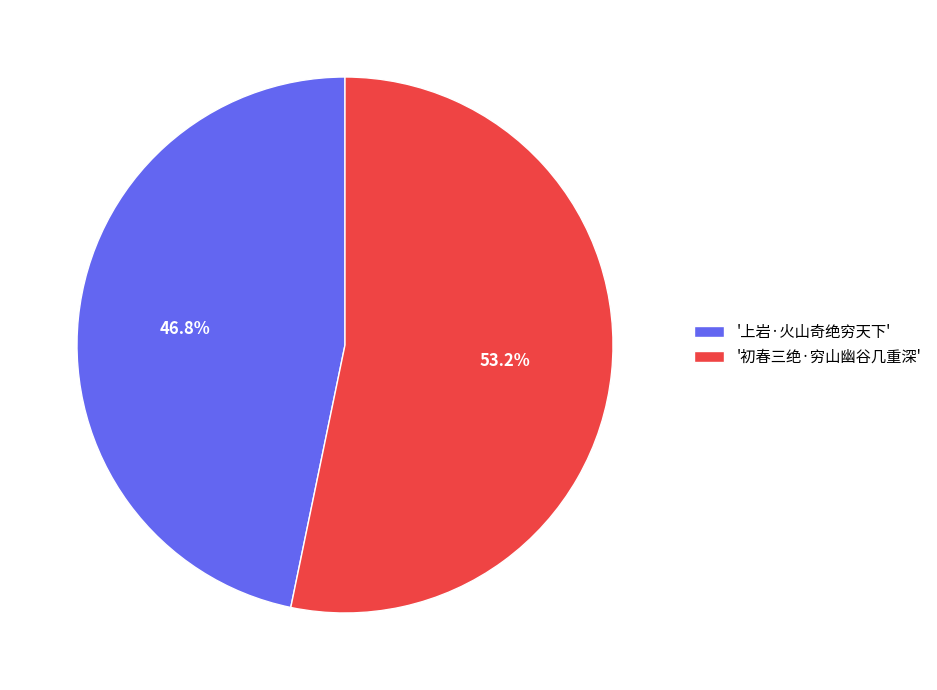

Rank the categories by value from lowest to highest.

'上岩·火山奇绝穷天下', '初春三绝·穷山幽谷几重深'